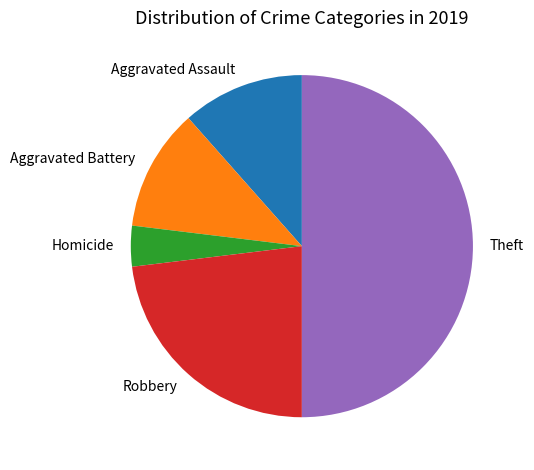

How many slices are in this pie chart?

5